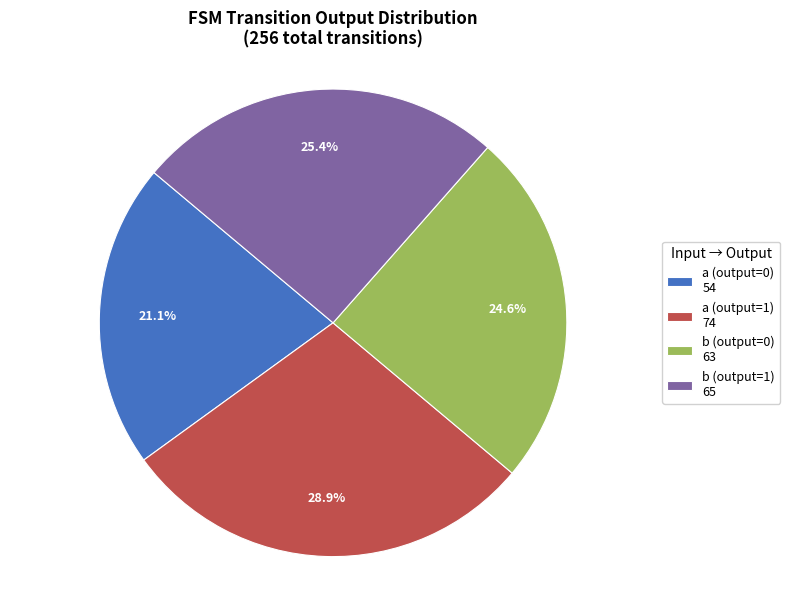

What portion of the pie excludes a (output=0)?

78.9%